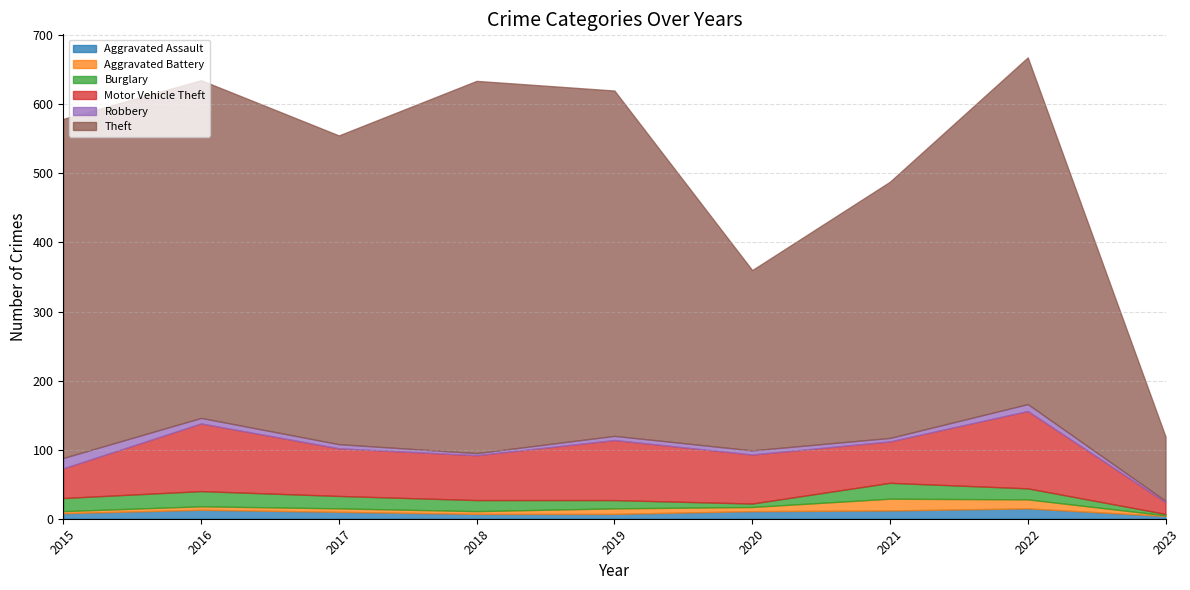

At which label is Burglary closest to 12?

2019